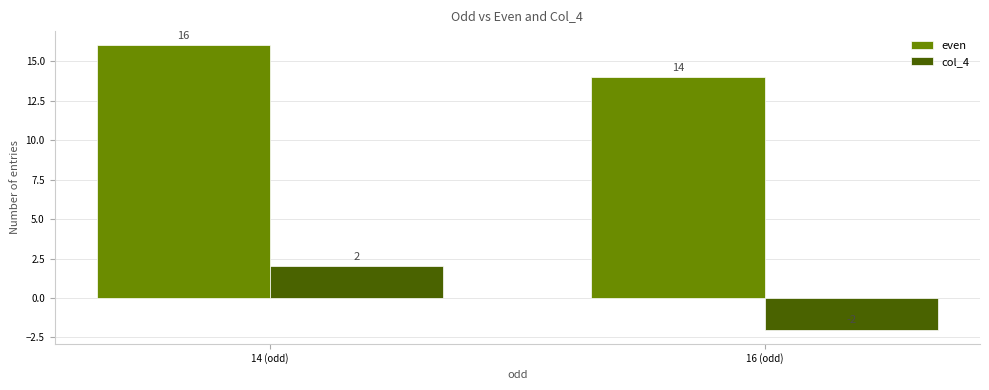

Reading left to right, transcribe all the data shown in this chart.

even: 14 (odd)=16	16 (odd)=14
col_4: 14 (odd)=2	16 (odd)=-2